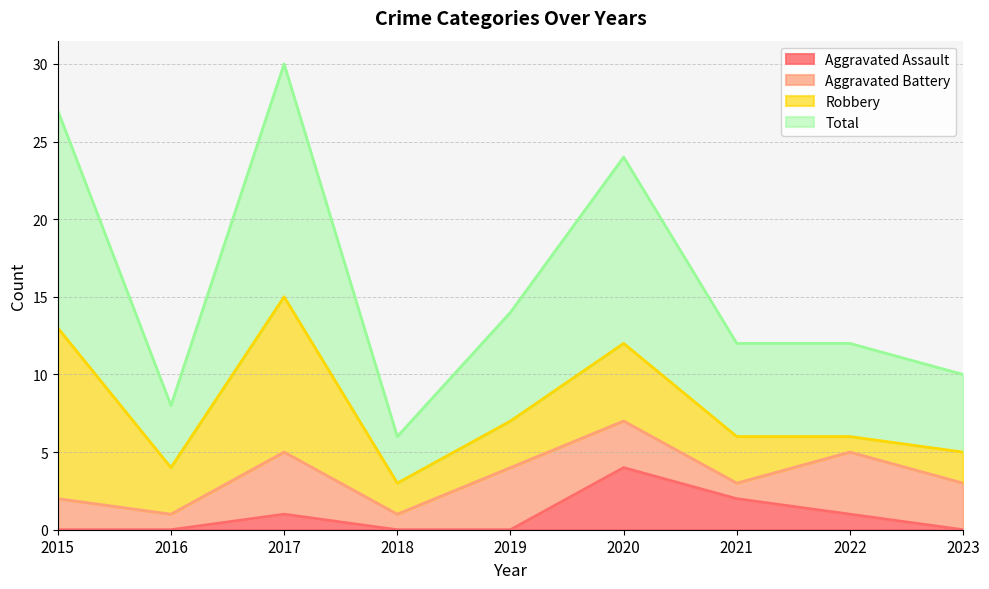

True or false: Total has a value of 8 at 2016.

True